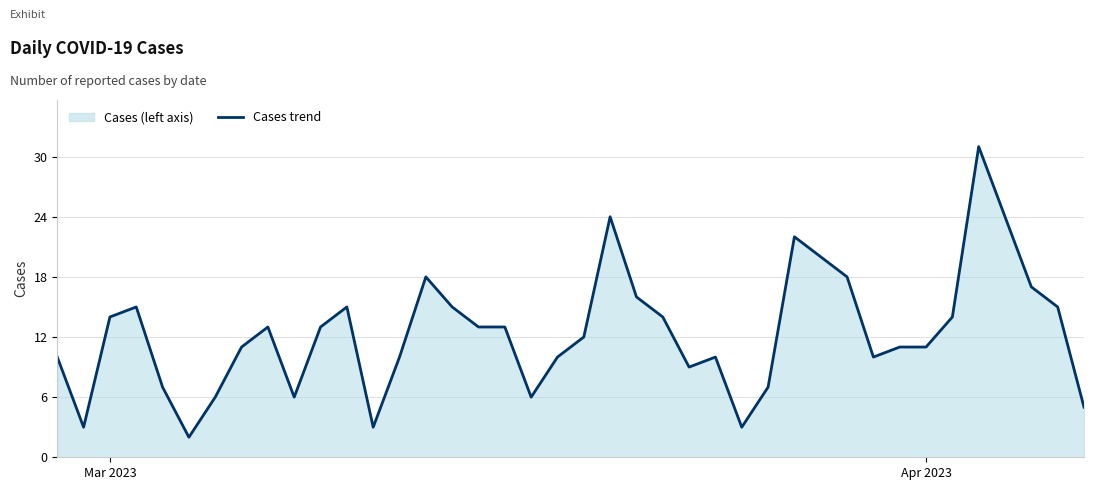

What is the greatest value displayed?

31